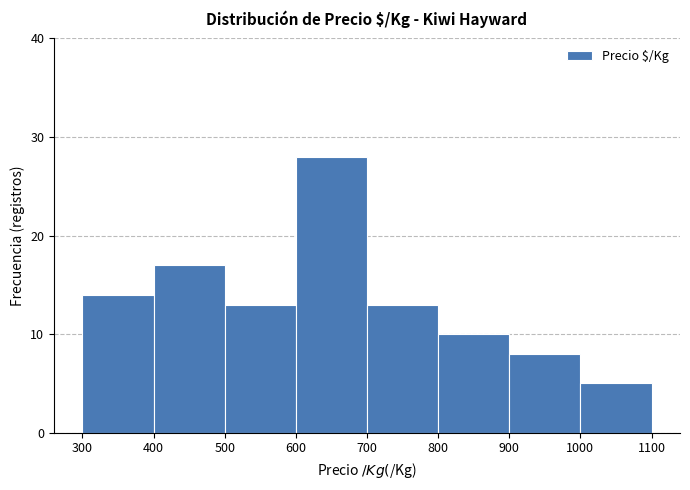

What is the height of the bar covering 500 to 600 on the x-axis? The values are not printed on the chart, so give them approximately, as read against the axis.

13